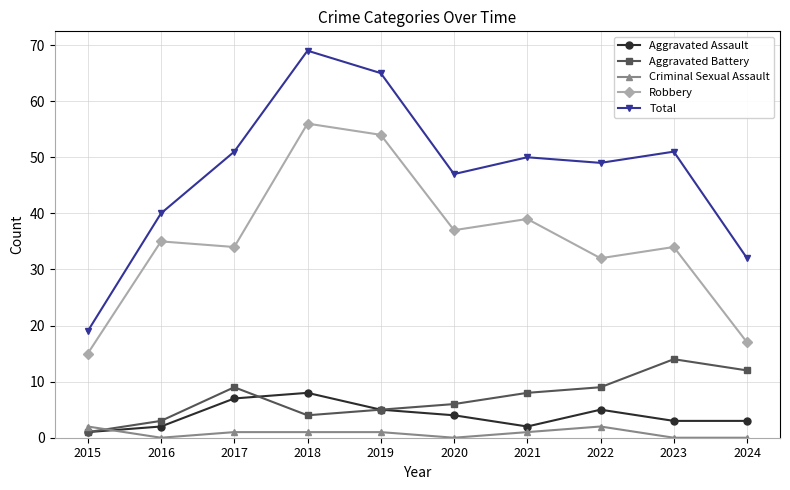

What is the approximate value of Aggravated Battery at 2019?

5